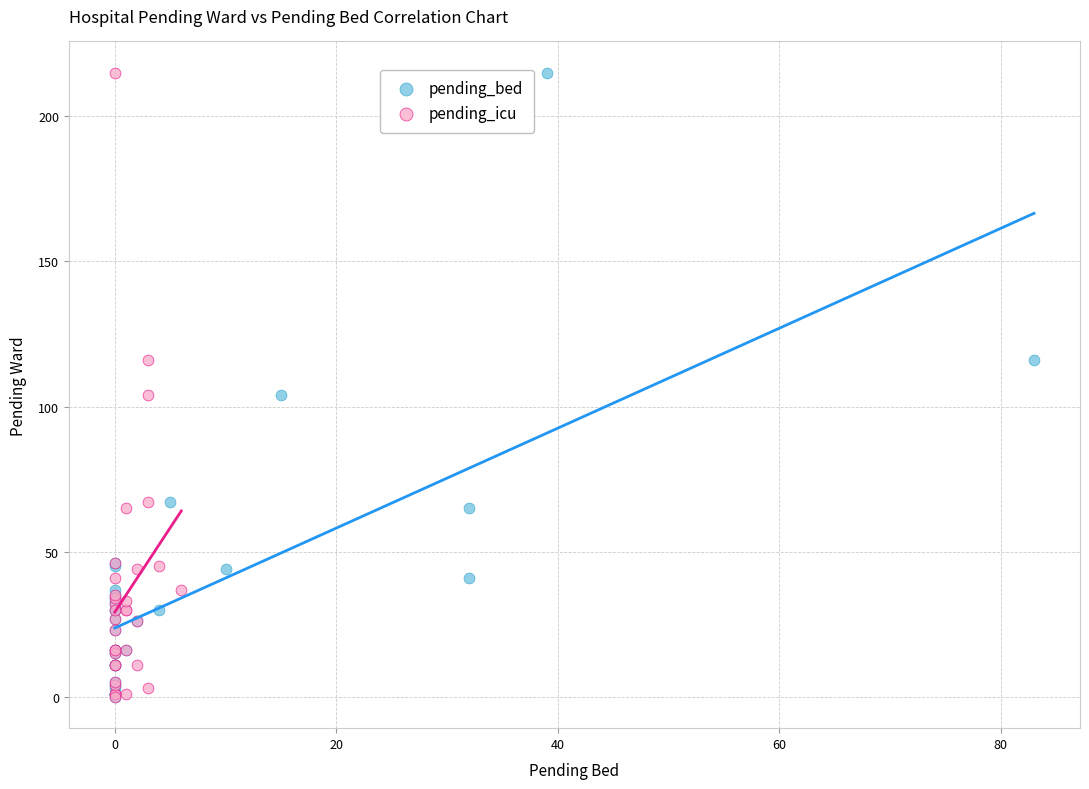

What are all the series names shown in the legend?

pending_bed, pending_icu